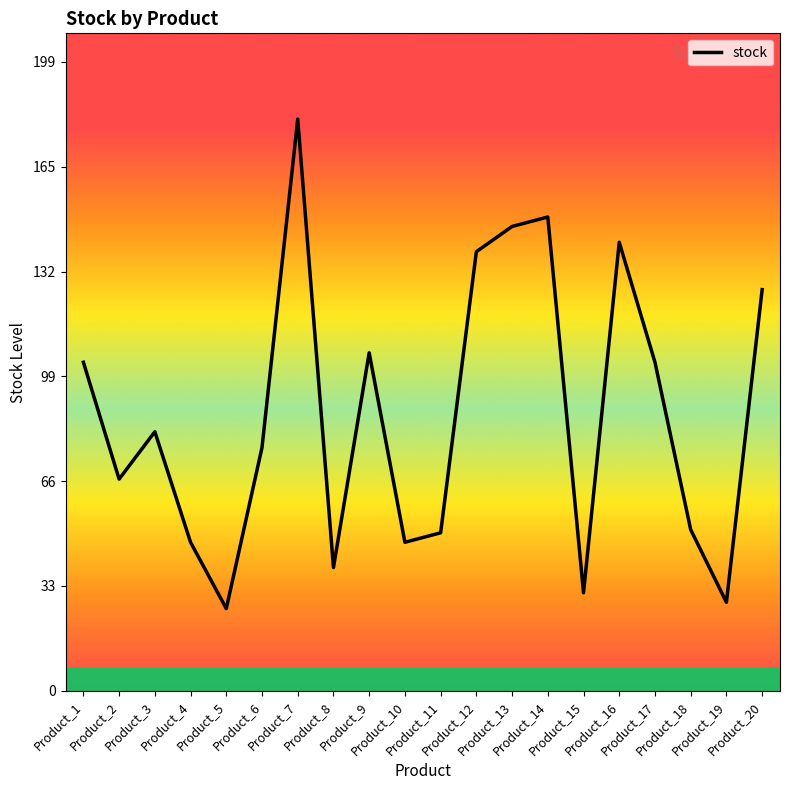

What is the sum of the values at Product_3 and Product_5?

108